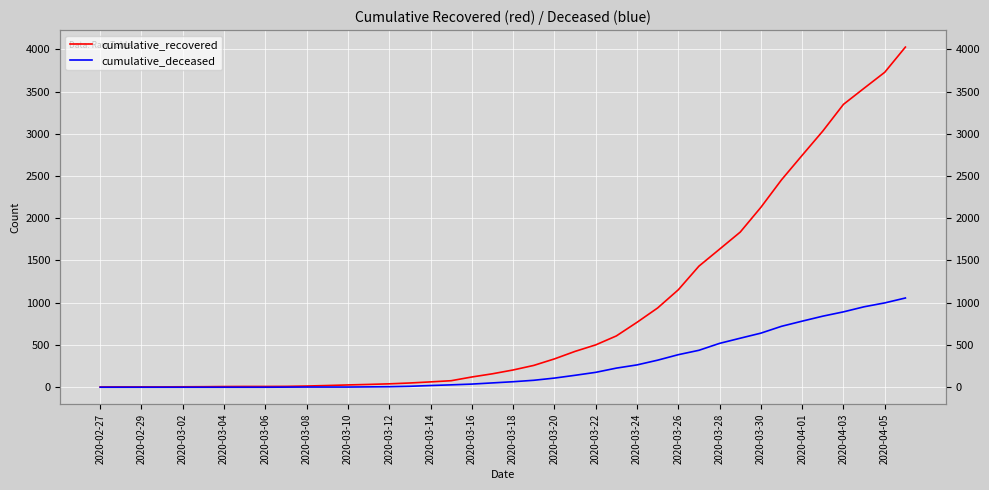

Rank the categories by cumulative_recovered value from lowest to highest.

2020-02-27, 2020-02-29, 2020-03-02, 2020-03-04, 2020-03-06, 2020-03-08, 2020-03-10, 2020-03-12, 2020-03-14, 2020-03-16, 2020-03-18, 2020-03-20, 2020-03-22, 2020-03-24, 2020-03-26, 2020-03-28, 2020-03-30, 2020-04-01, 2020-04-03, 2020-04-05, 20, 21, 22, 23, 24, 25, 26, 27, 28, 29, 30, 31, 32, 33, 34, 35, 36, 37, 38, 39